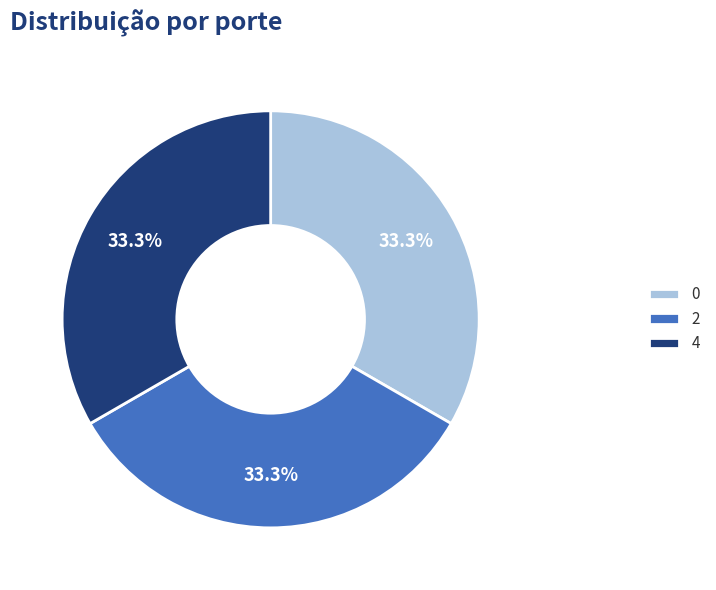

To the nearest percent, what is the average slice percentage?

33%